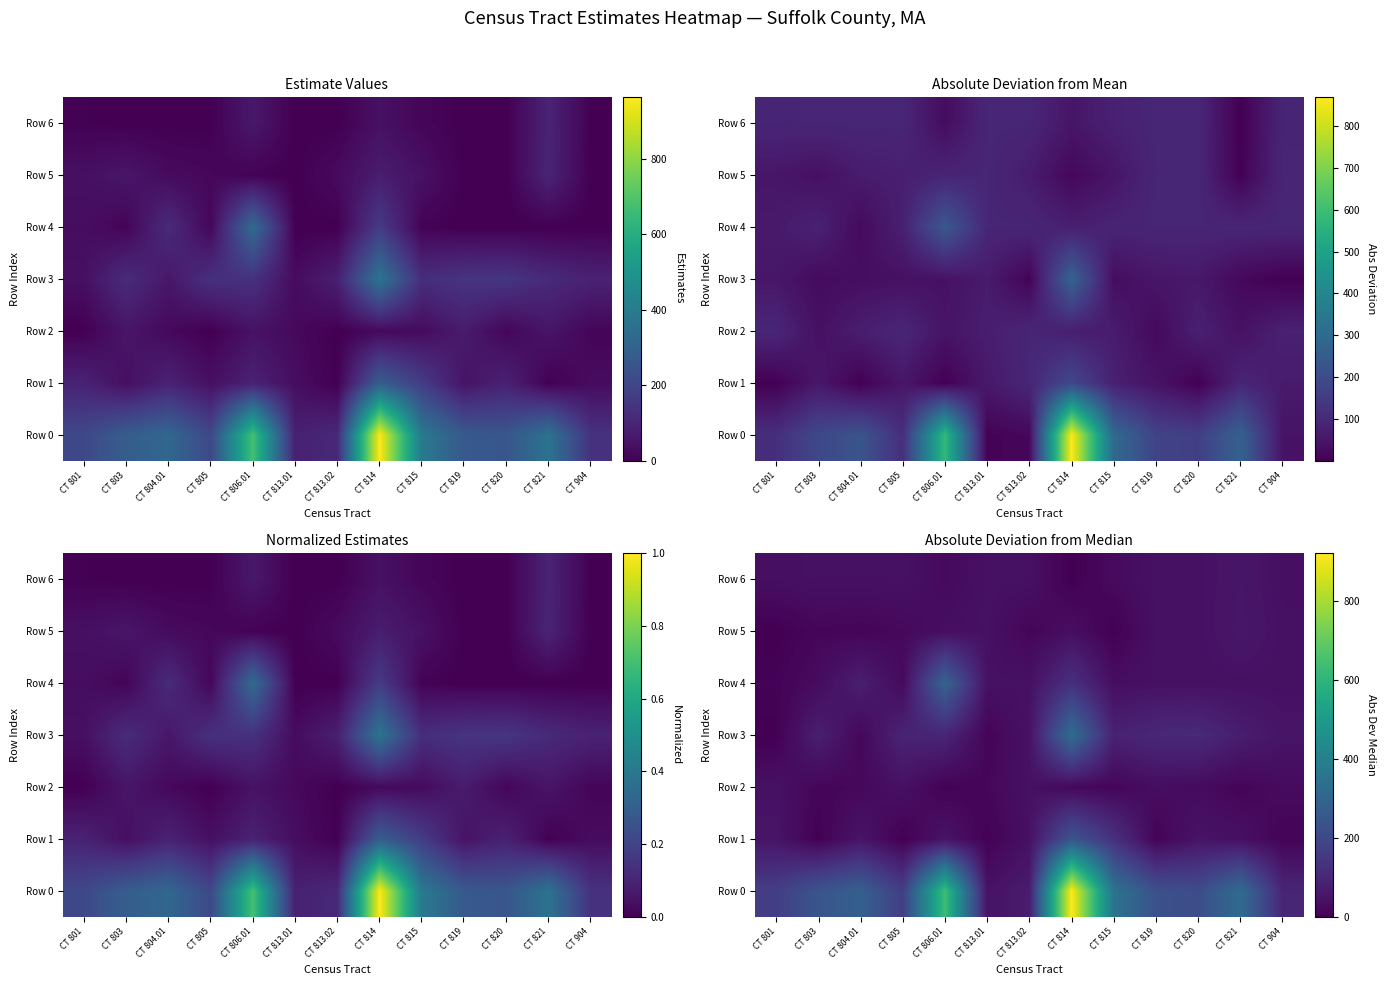

True or false: Row 1 has a value of 84 at CT 814.

False